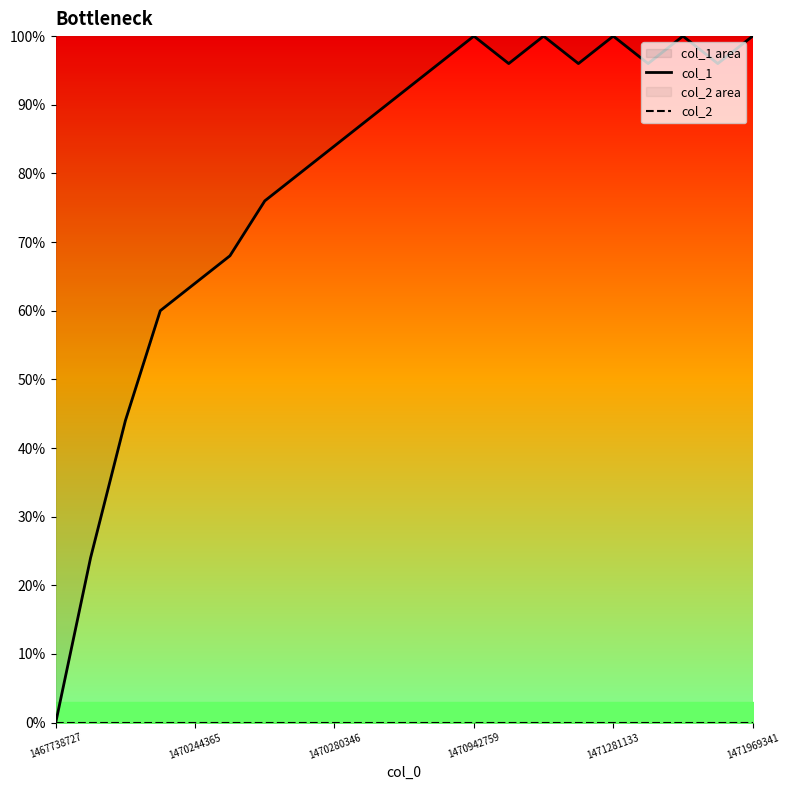

True or false: col_2 and col_1 cross at least once.

False